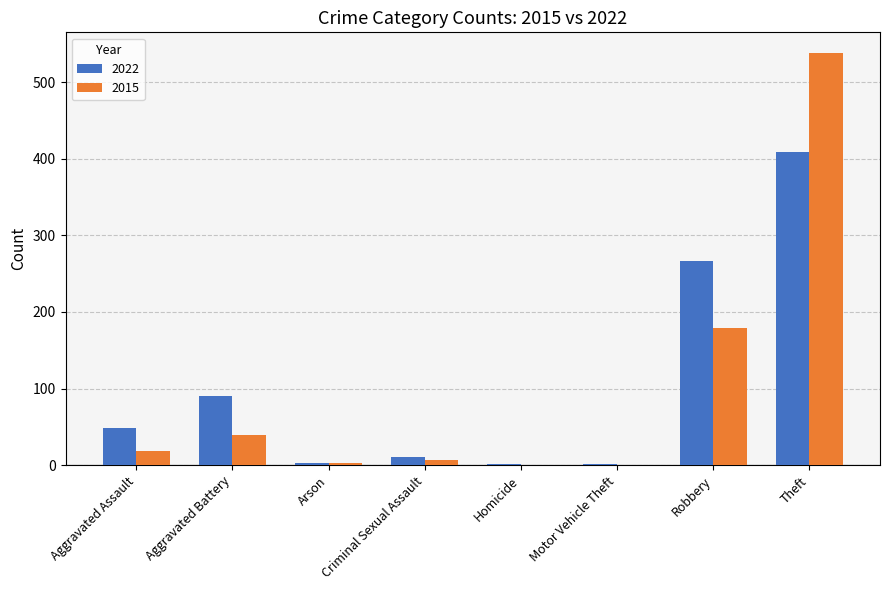

At which label is 2022 closest to 205?

Robbery